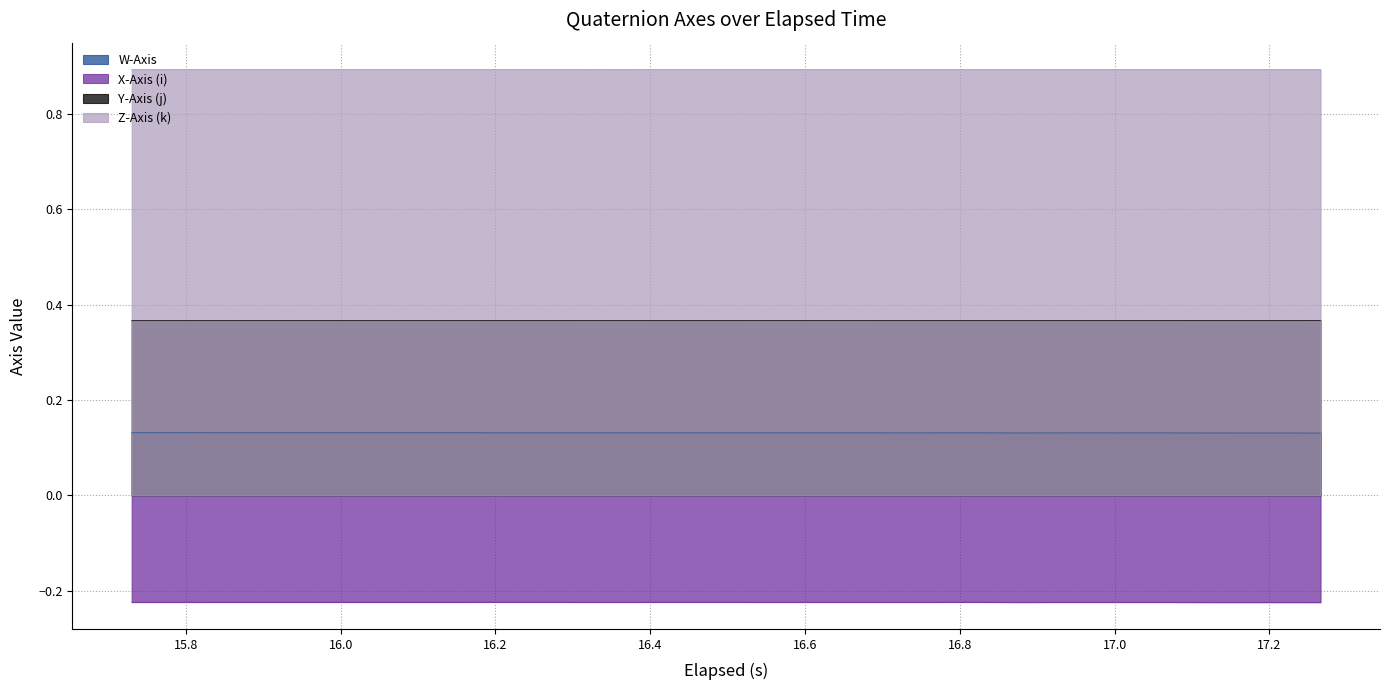

How many categories are shown in the chart?

40